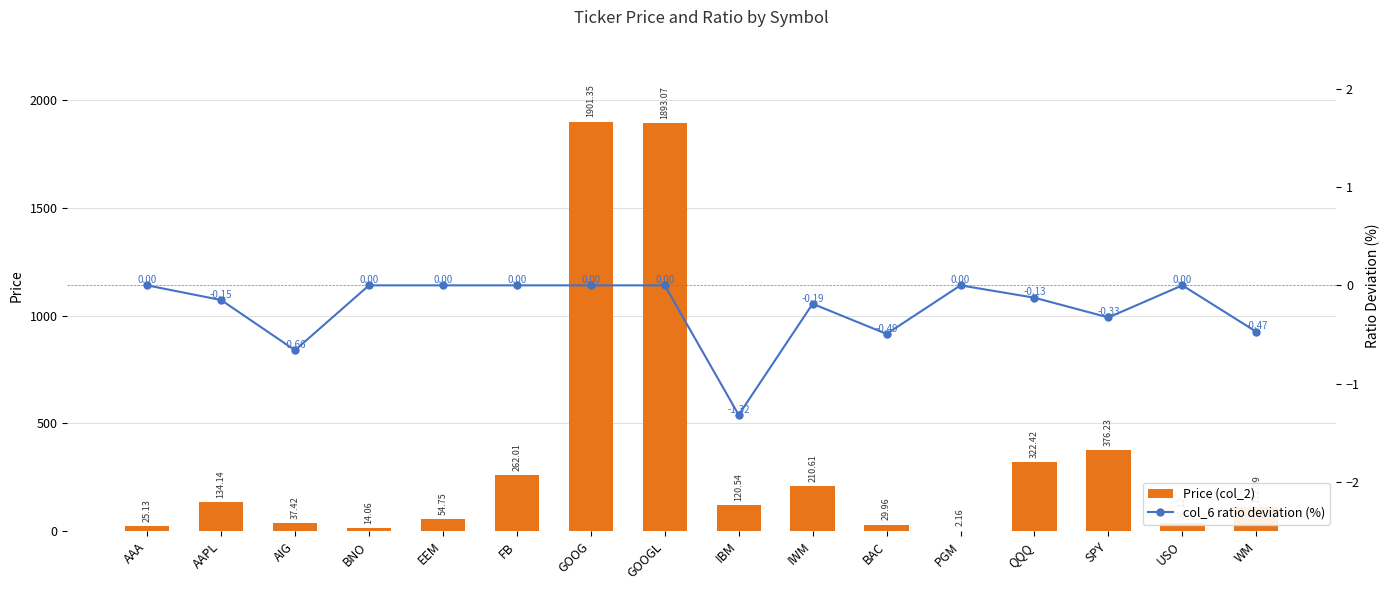

What is the difference between the highest and lowest values at BAC?

30.5